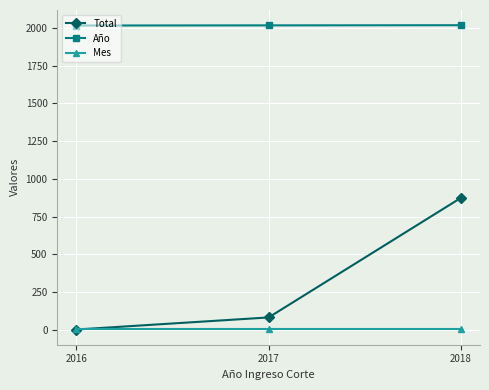

Which series has the largest total across all categories?

Año